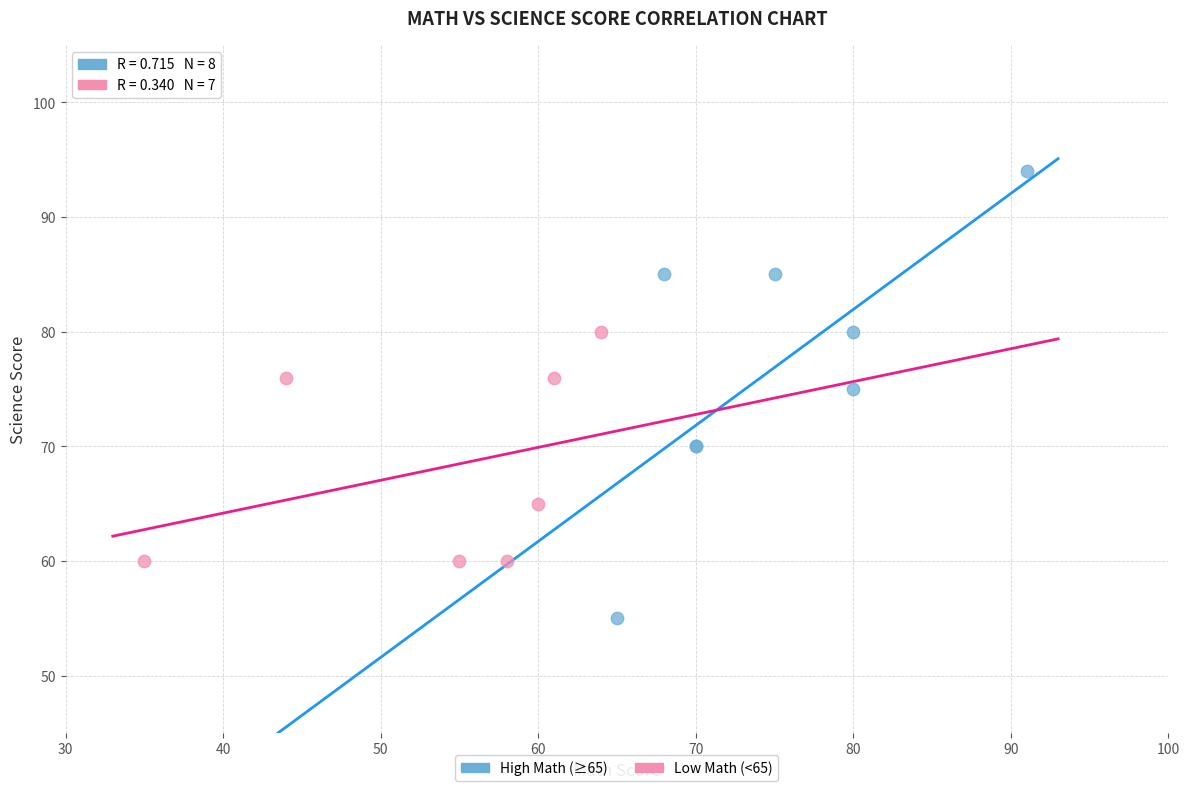

Which series reaches the maximum Y coordinate?

High Math (≥65)